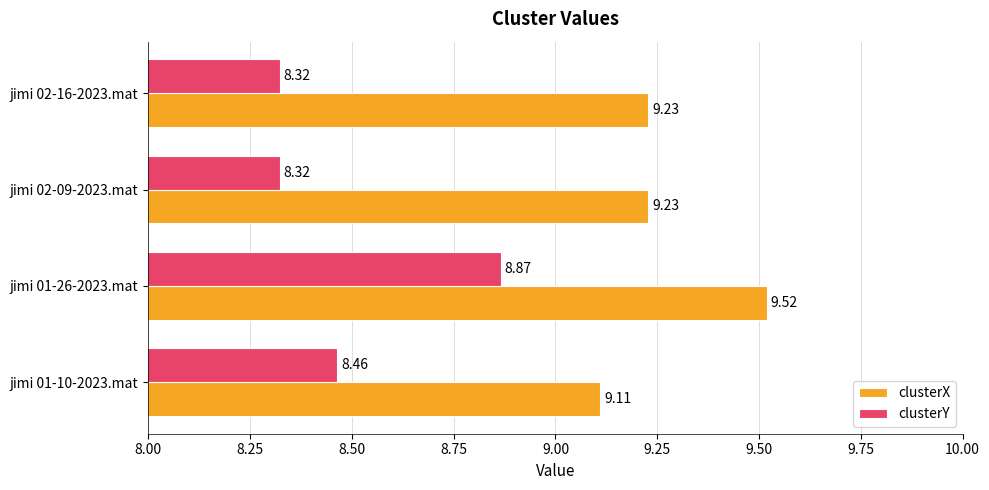

How many distinct data groups are displayed?

2